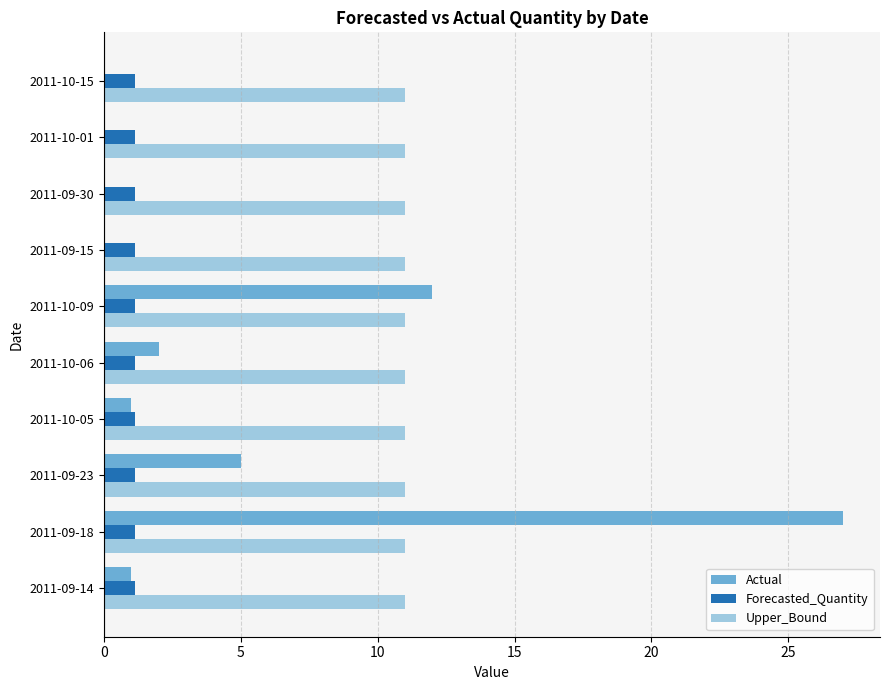

Where is Actual nearest to the value 13?

2011-10-09